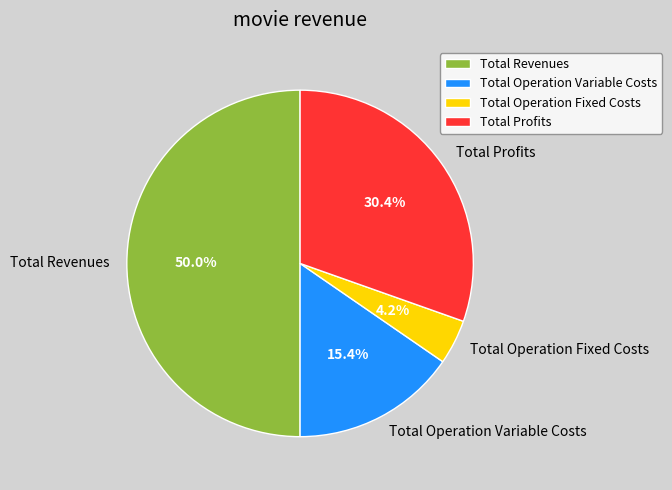

Which slice is the largest?

Total Revenues